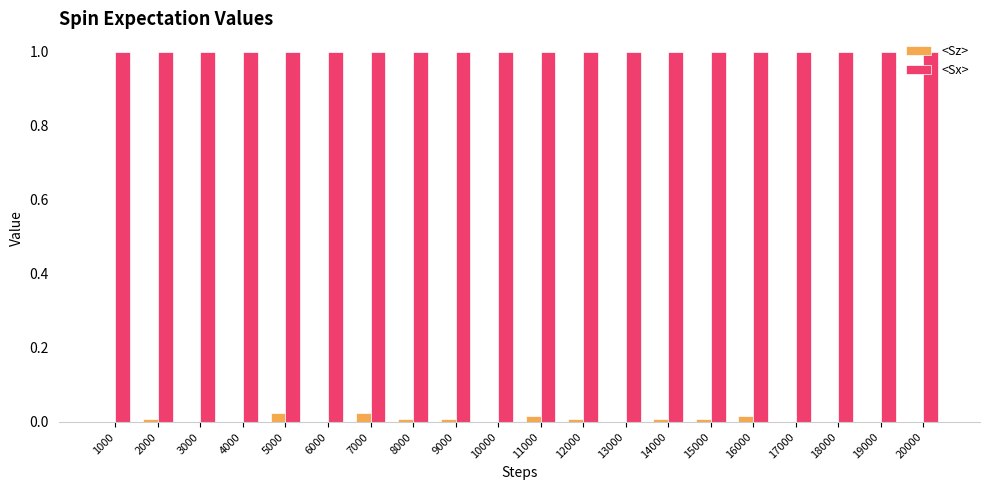

What is the sum of the <Sx> values at 7000 and 10000?

2.0